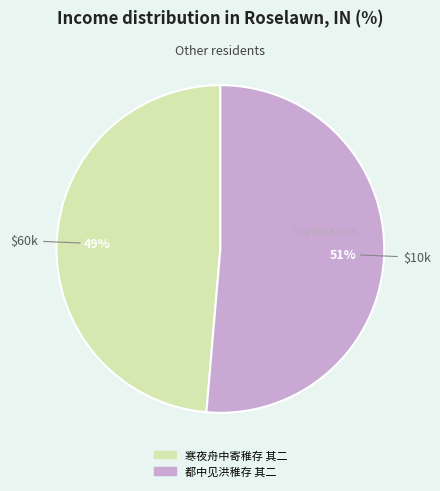

How many slices are in this pie chart?

2